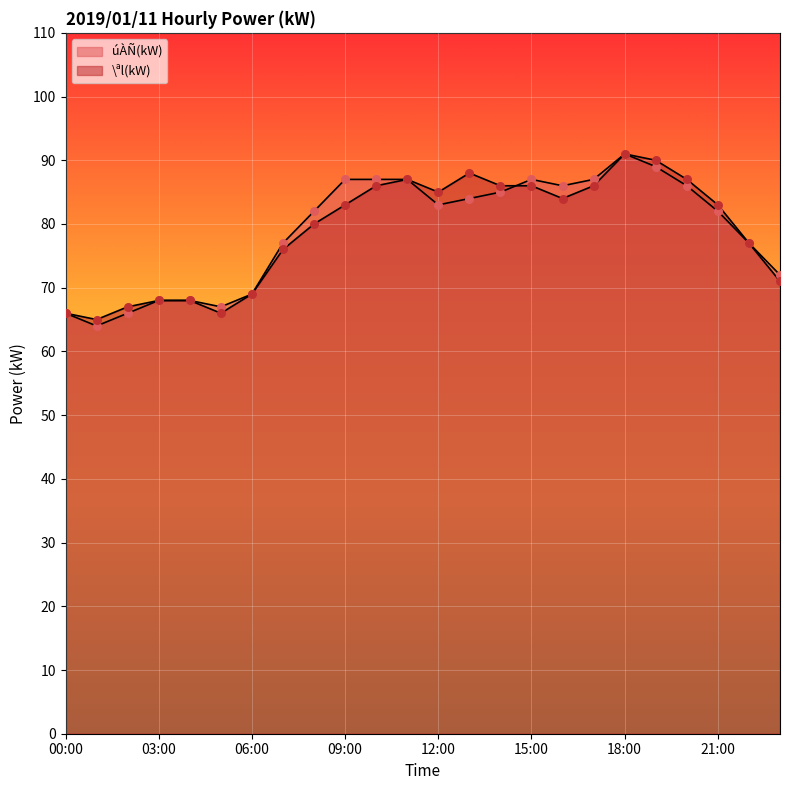

Which series contains the lowest Y value?

úÀÑ(kW)